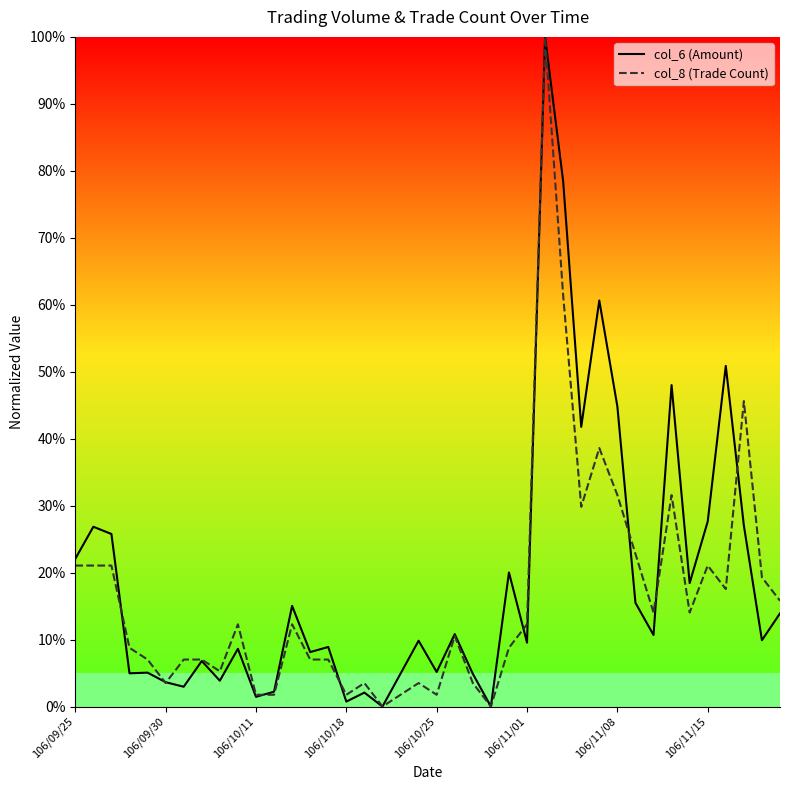

What is the maximum value shown in the chart?

100.0